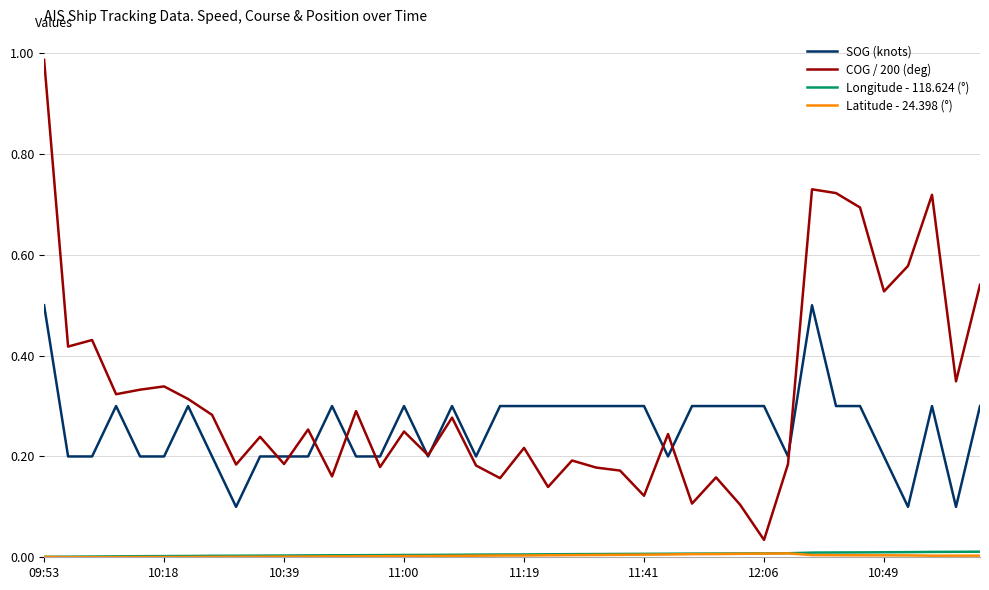

True or false: Longitude - 118.624 (°) and SOG (knots) cross at least once.

False